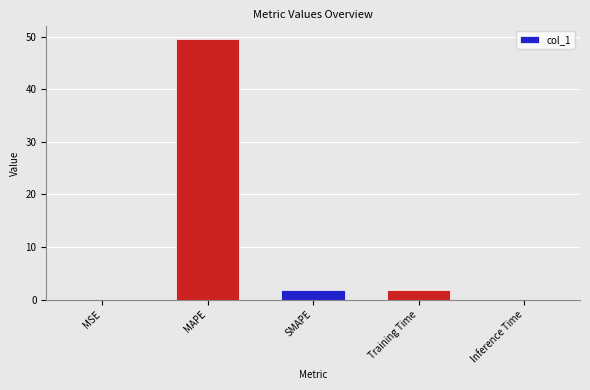

How many distinct data groups are displayed?

1